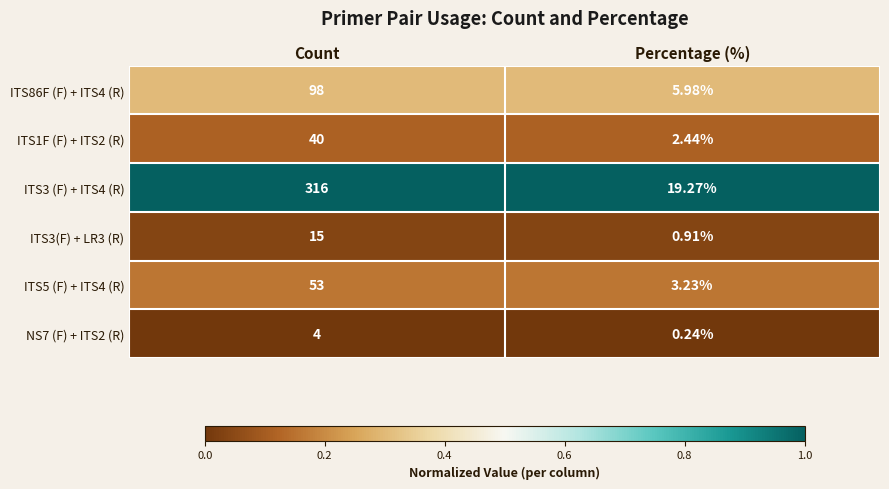

Is the value of ITS1F (F) + ITS2 (R) at Percentage (%) greater than the value of ITS3(F) + LR3 (R) at Count?

No